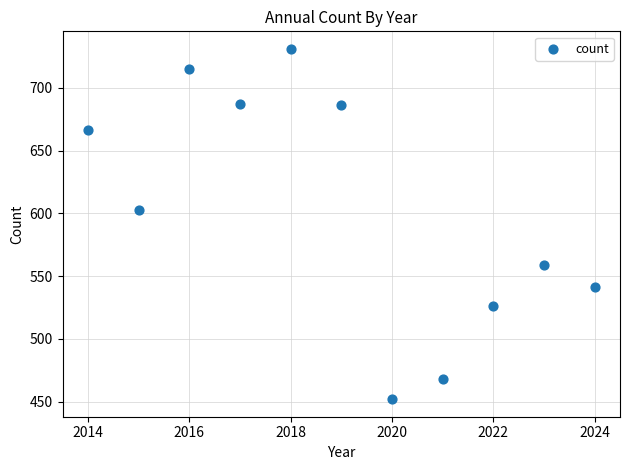

What Y value in the scatter plot is closest to 591?

603